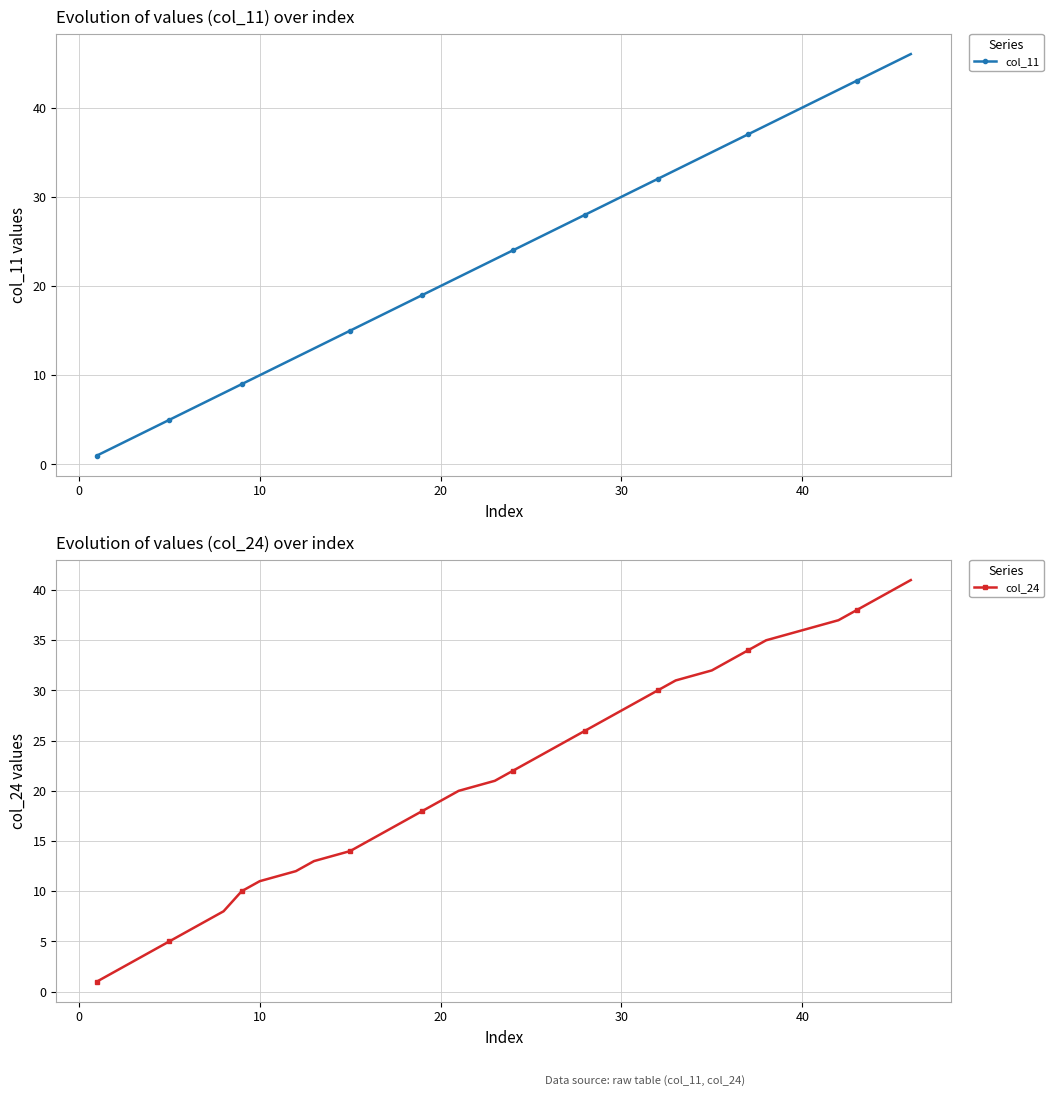

What is the maximum value for col_11?

46